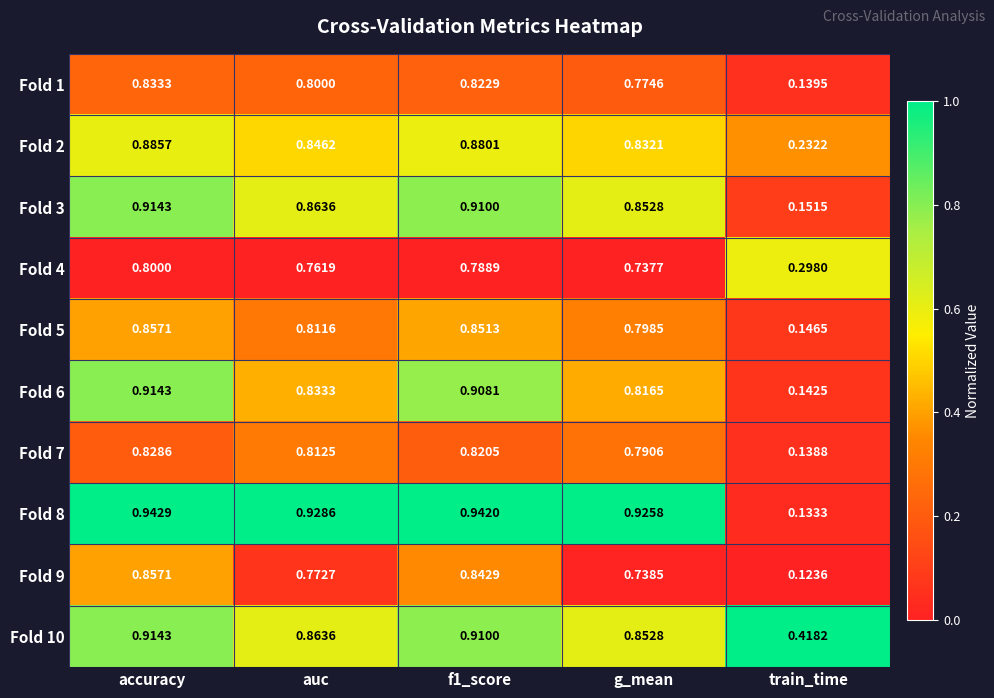

Which category has the lowest value across all series?

train_time